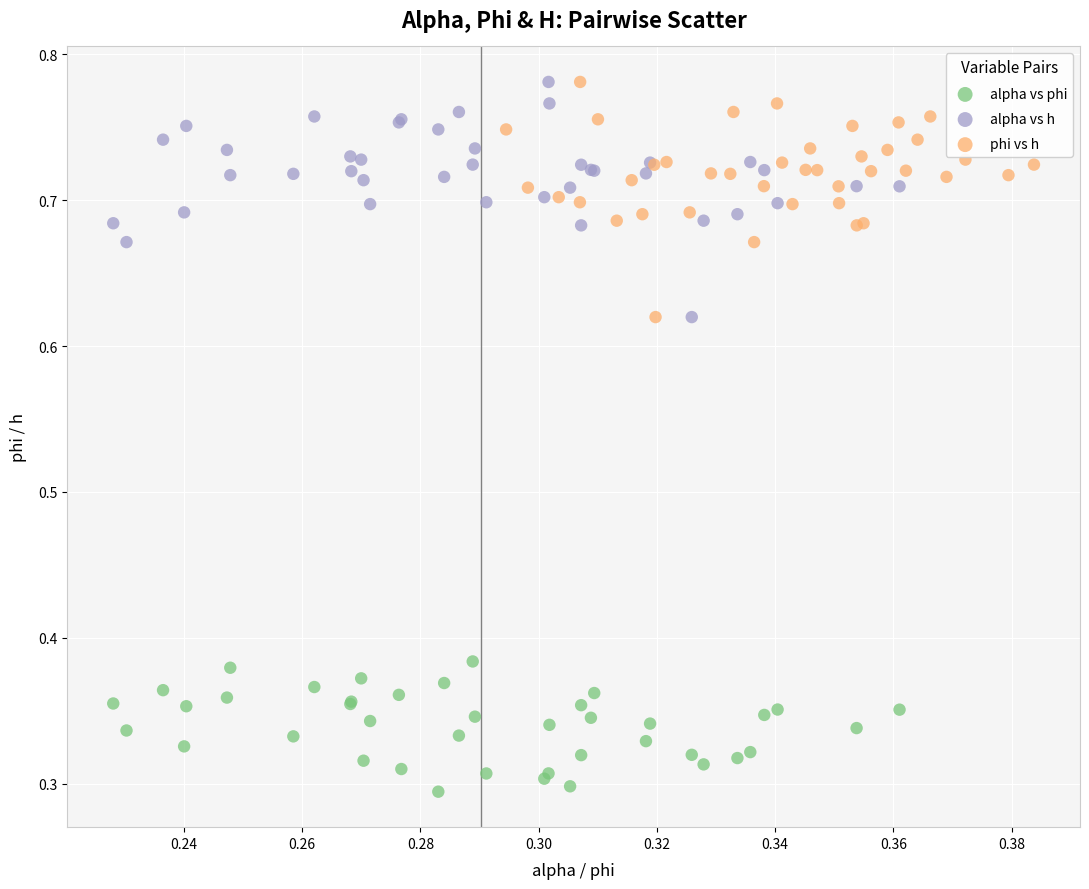

Which series reaches the minimum Y coordinate?

alpha vs phi